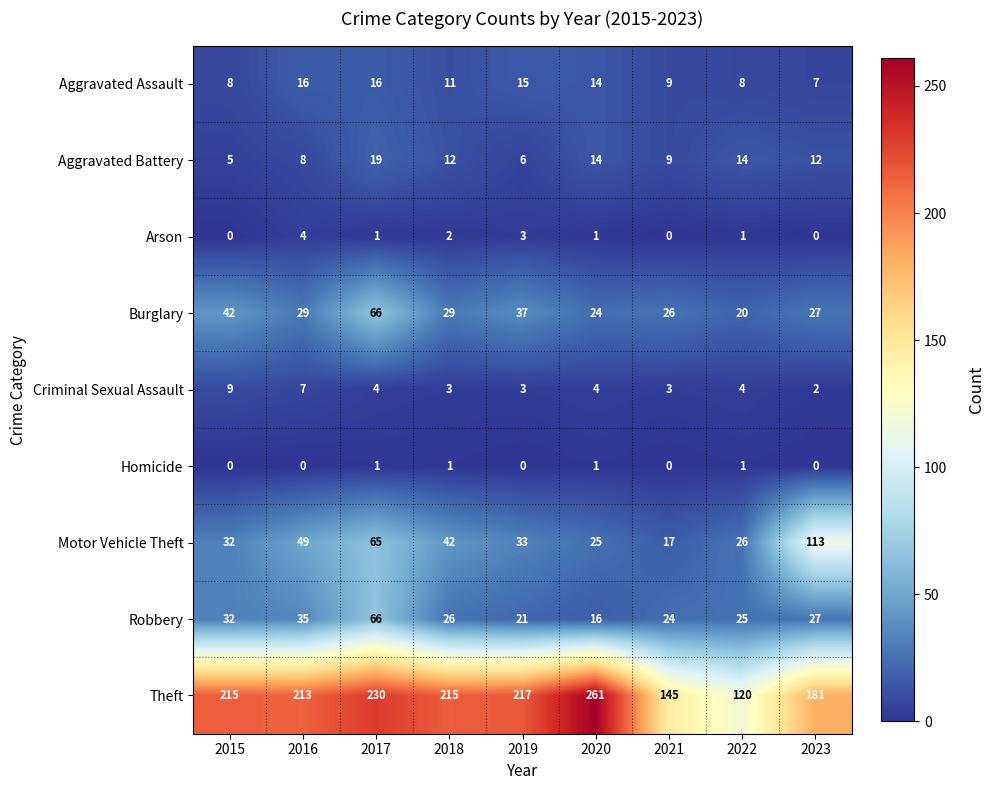

Which series changed the most between 2015 and 2019?

Robbery